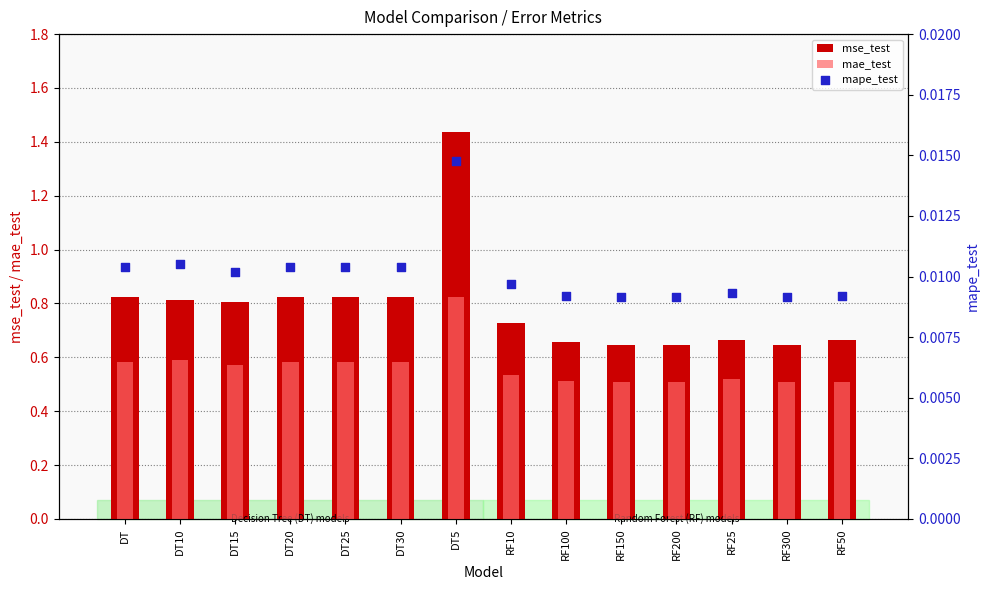

Which series reaches the maximum Y coordinate?

mse_test